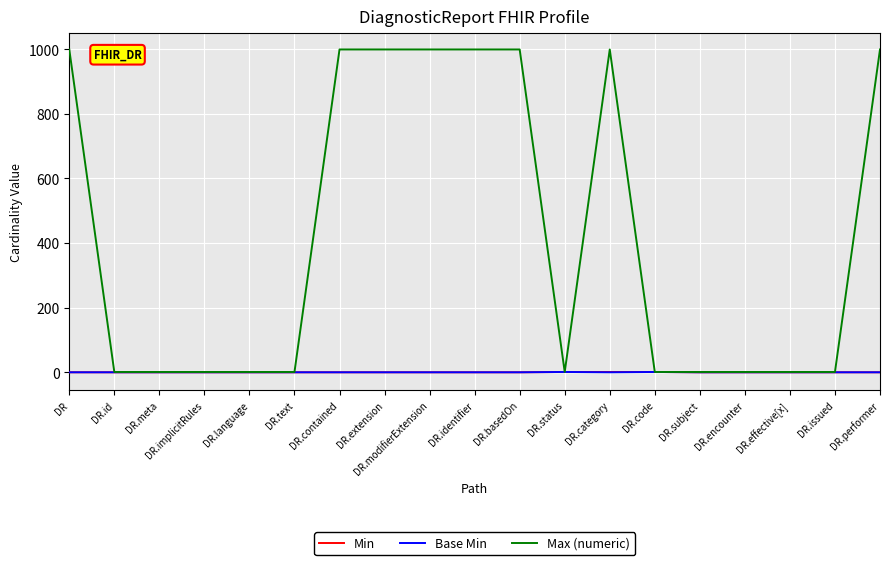

Which series has the largest total across all categories?

Max (numeric)